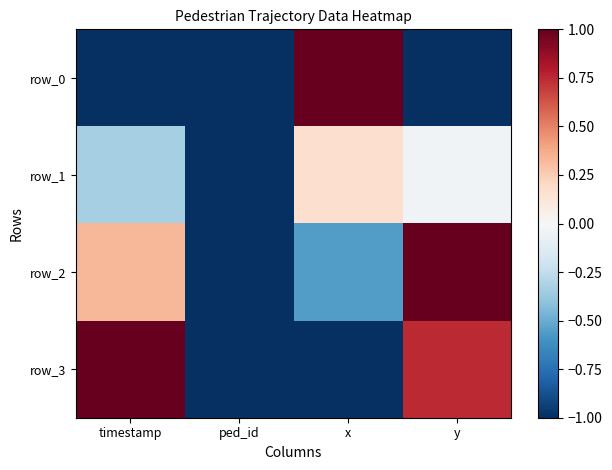

The value of row_1 at x is 0.3. True or false?

False